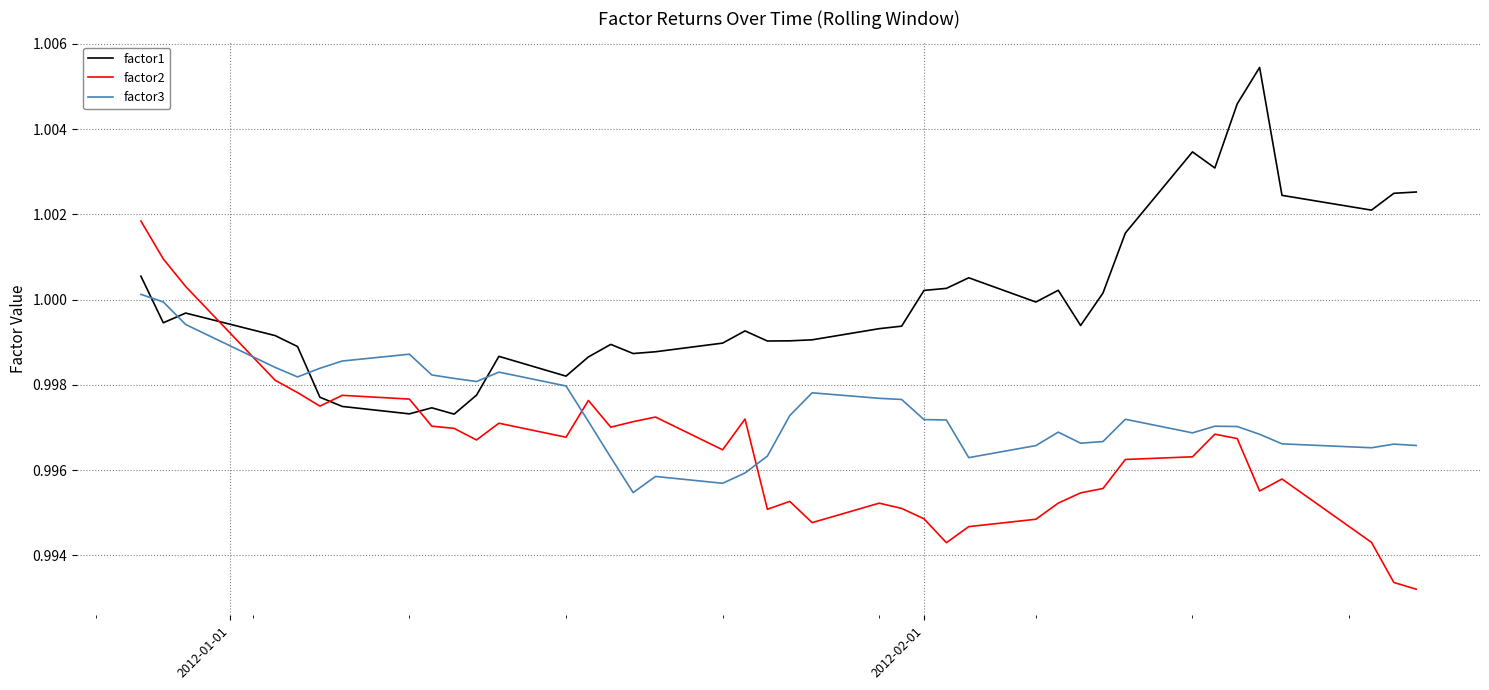

Which series has the largest total across all categories?

factor1